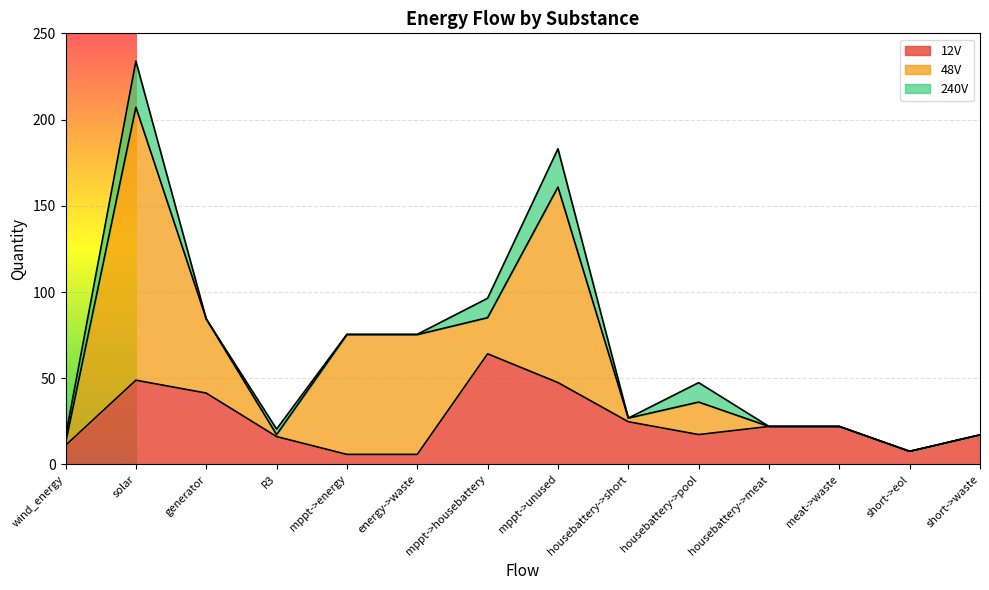

Between mppt->unused and housebattery->meat, which series saw the biggest shift?

48V